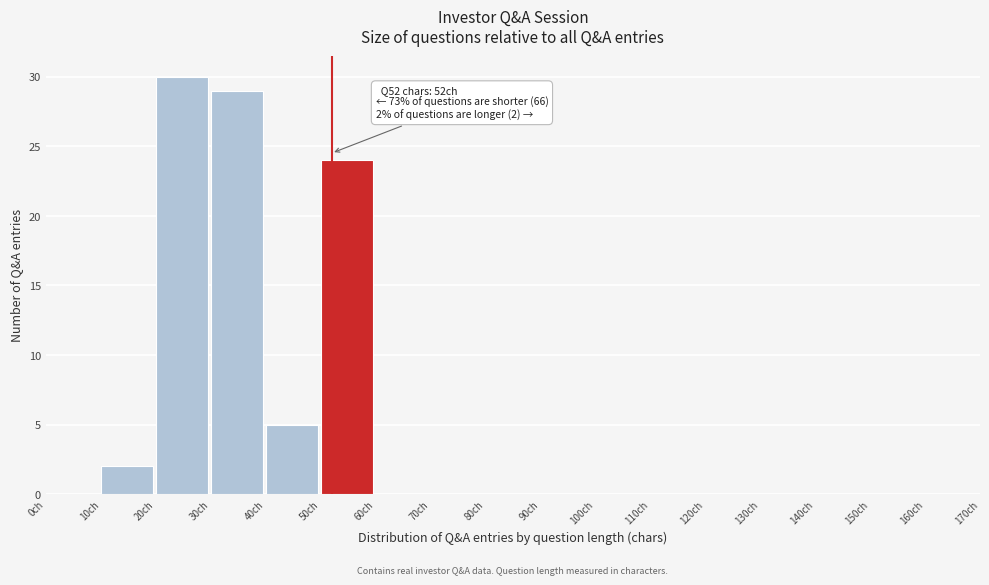

Which range on the x-axis has the tallest bar?

20 to 30